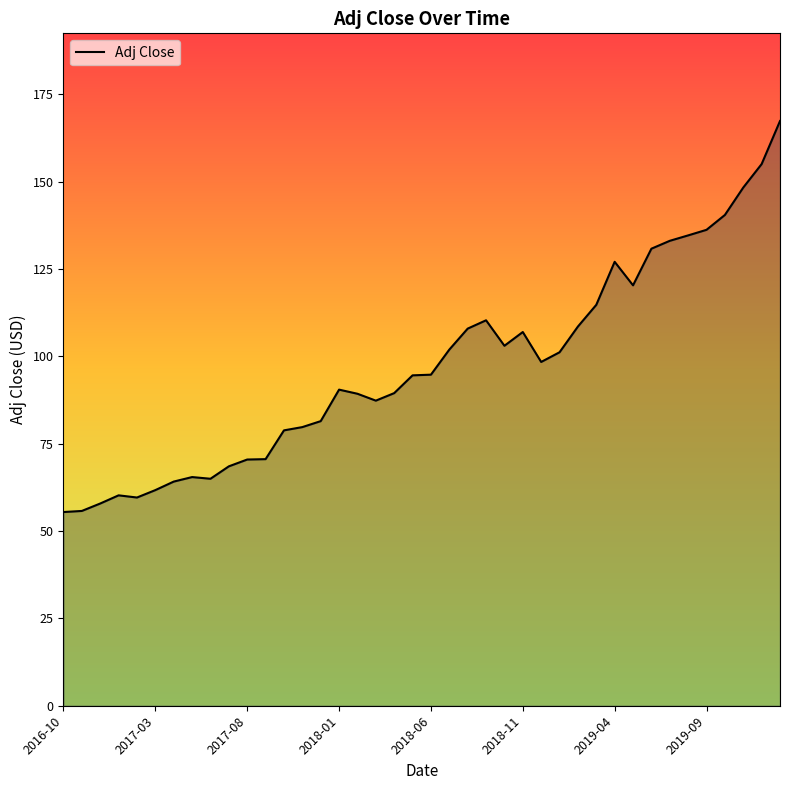

What is the maximum value shown in the chart?

167.4